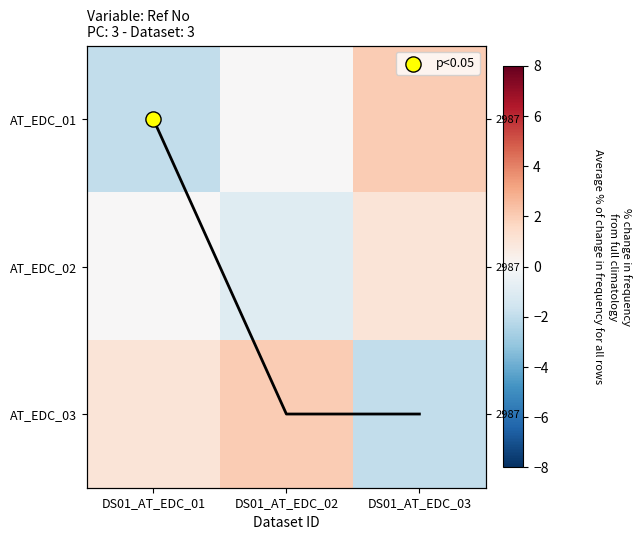

How many series are shown in this chart?

3